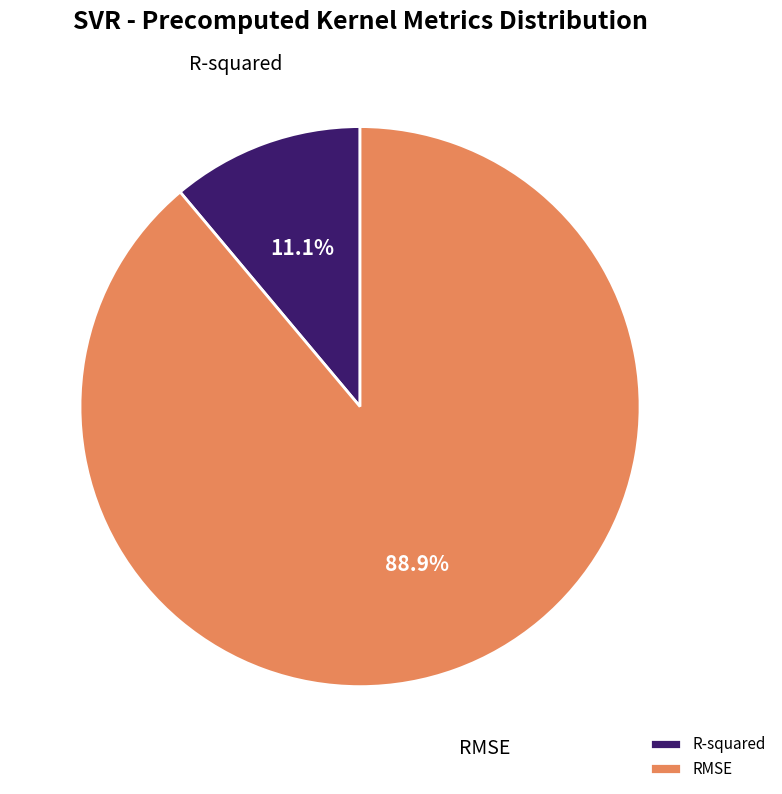

Combined, do R-squared and RMSE account for over 50%?

Yes